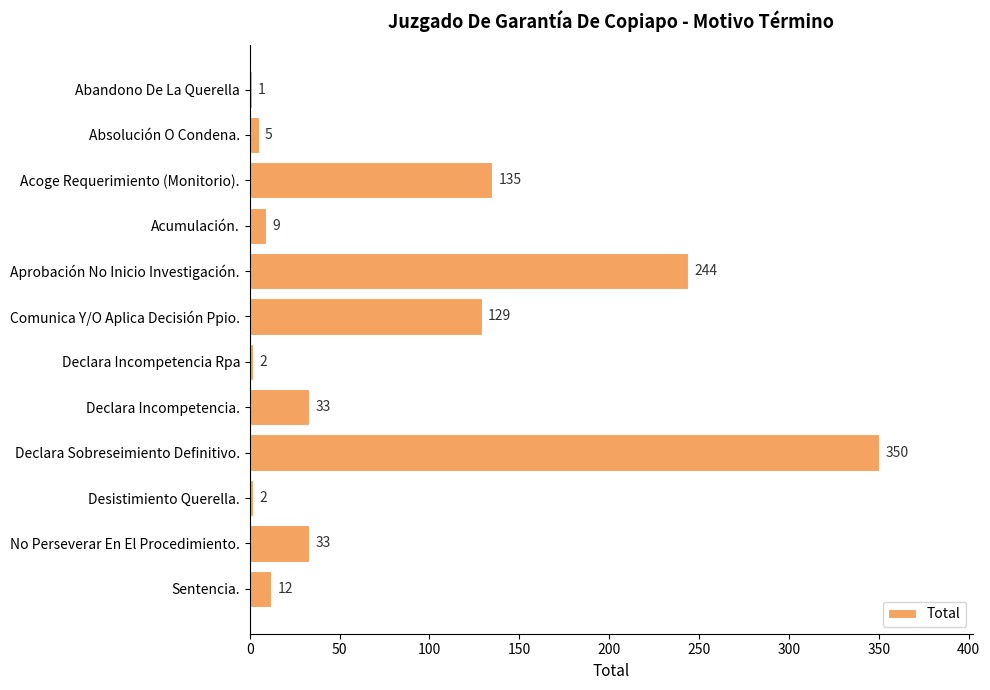

Which label corresponds to the largest value in the chart?

Declara Sobreseimiento Definitivo.